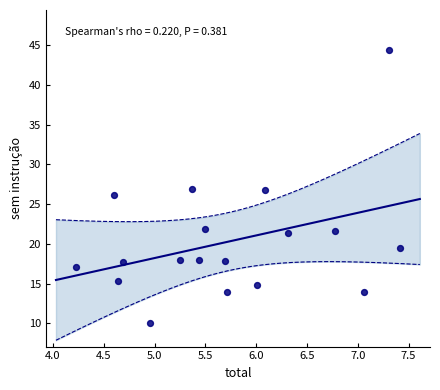

What is the range of X values (max minus min)?

3.2